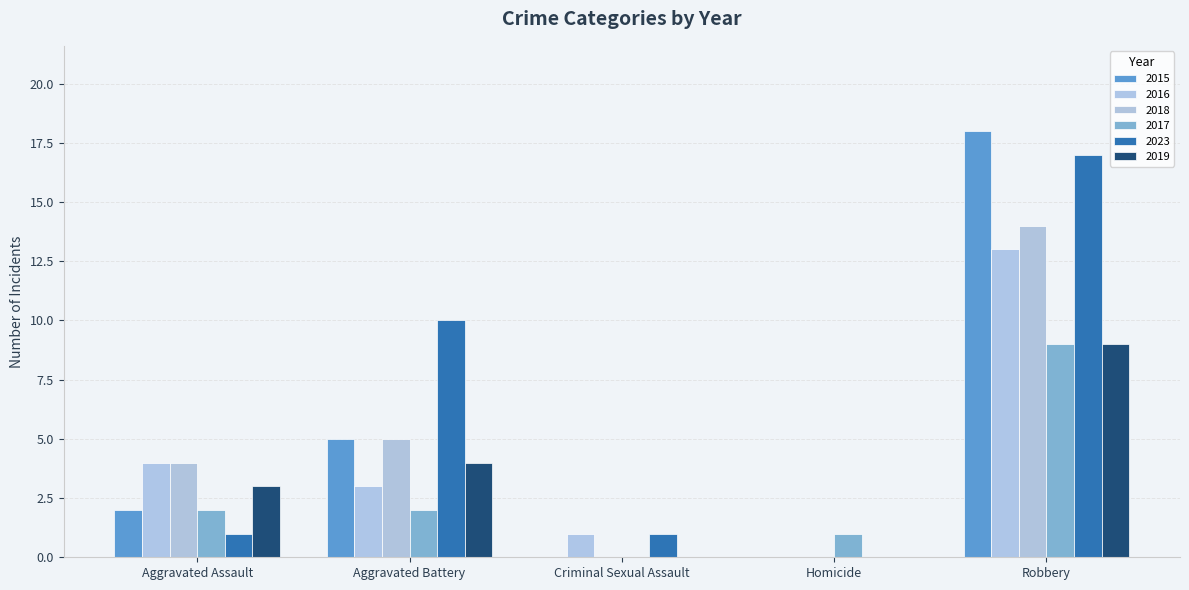

True or false: 2017 has a value of 2 at Aggravated Battery.

True